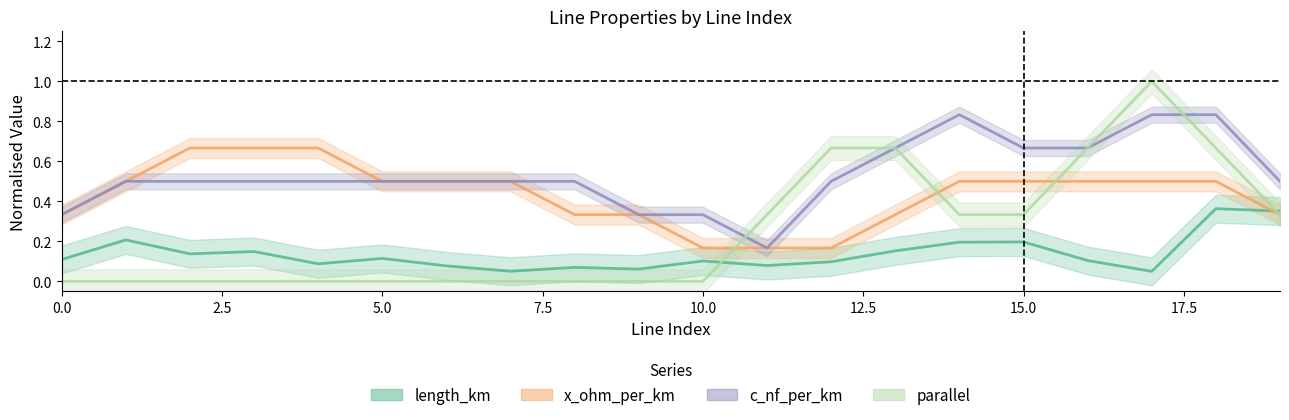

True or false: x_ohm_per_km has more than 1 points higher than both neighbors.

False